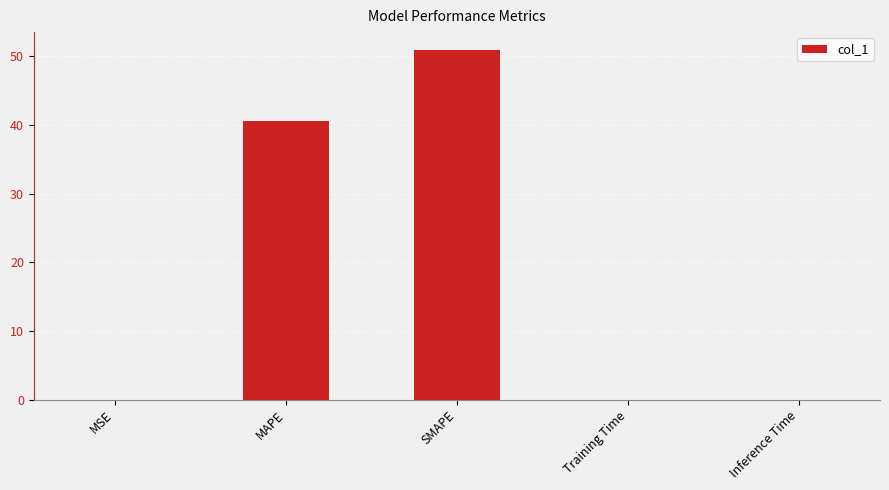

Does the chart contain stacked bars?

No